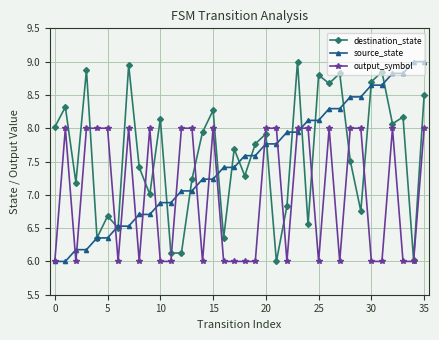

After their last crossing, which series has the higher values: output_symbol or source_state?

source_state